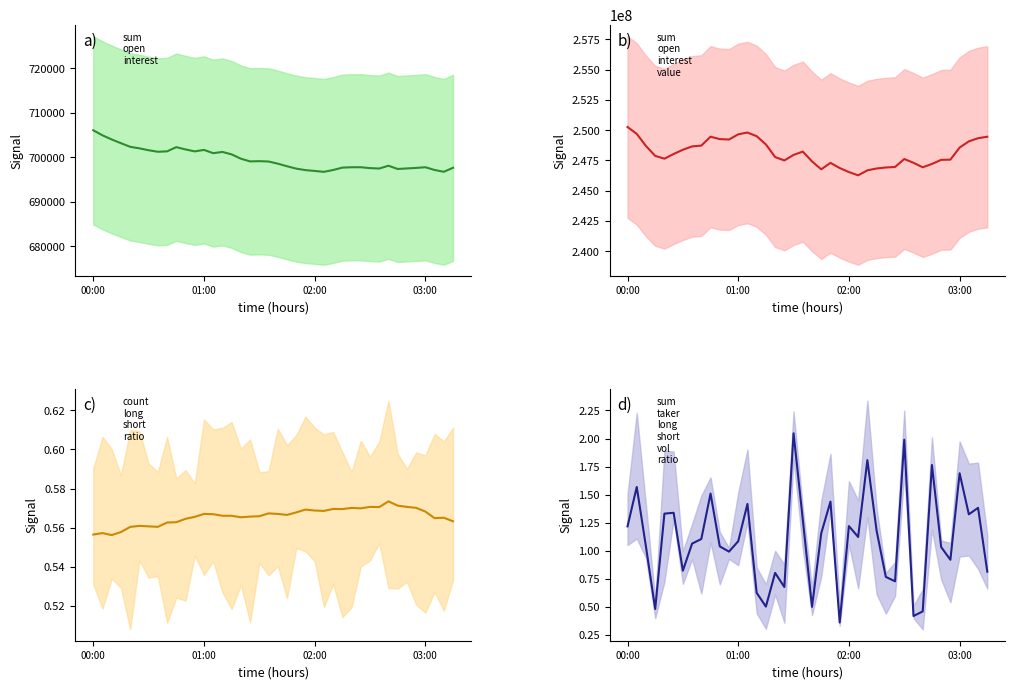

What are all the series names shown in the legend?

sum_open_interest, sum_open_interest_value, count_long_short_ratio, sum_taker_long_short_vol_ratio